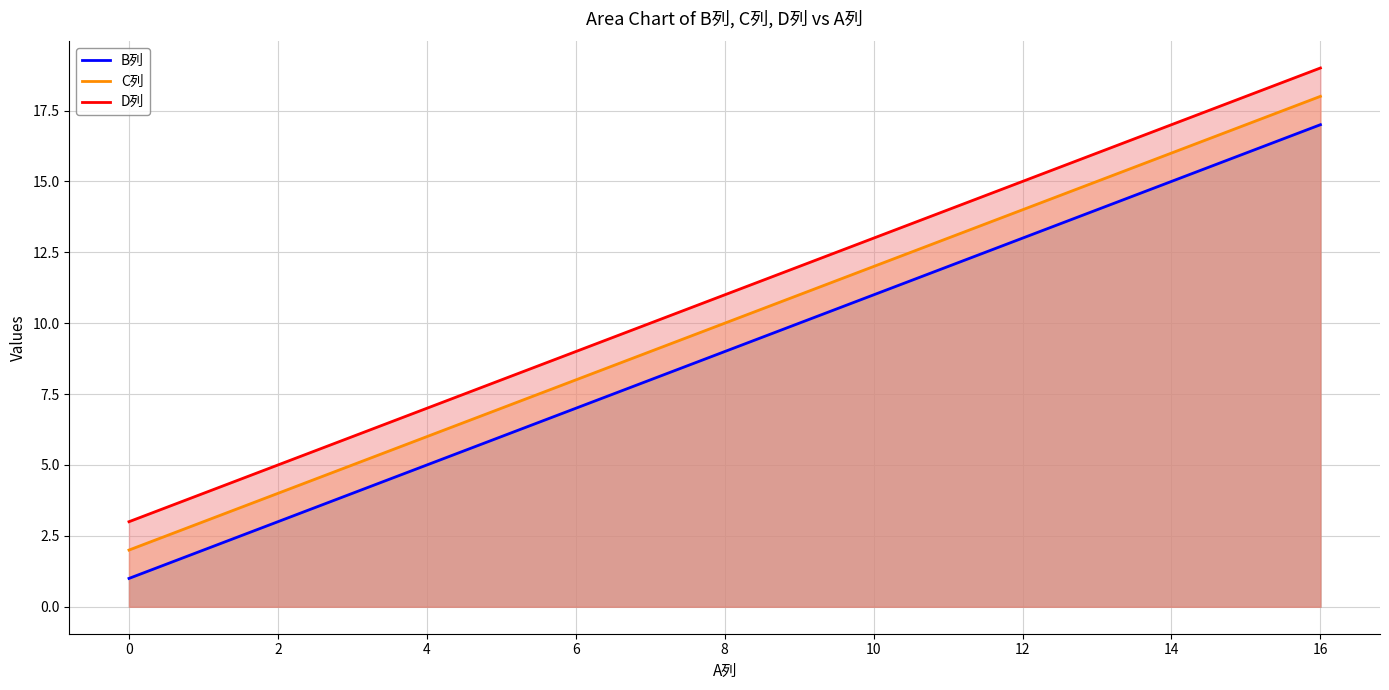

The value of C列 at 0 is 1. True or false?

False